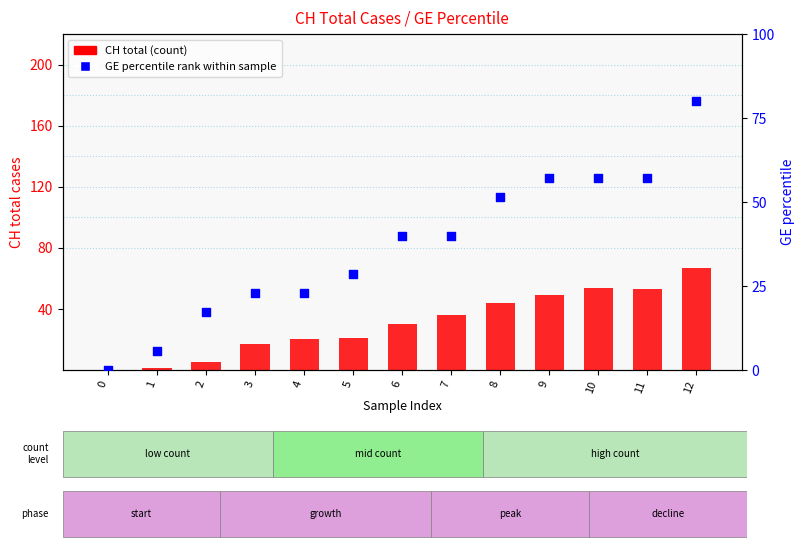

Which series contains the lowest Y value?

CH (total cases)